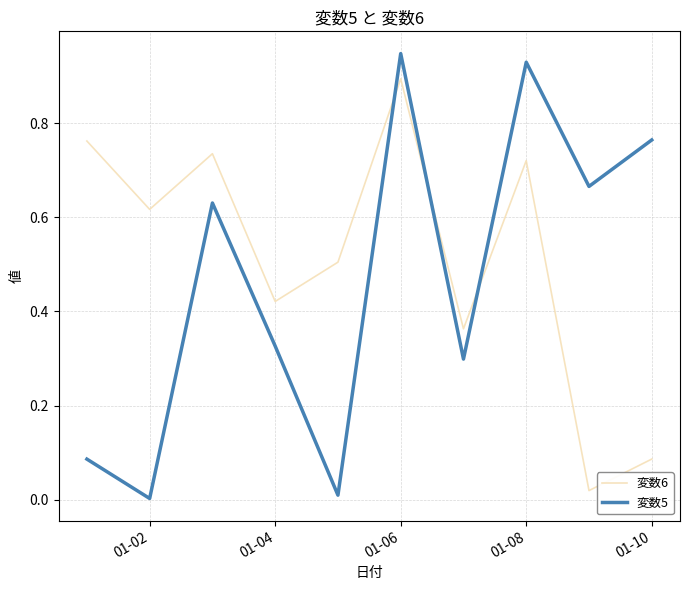

True or false: 変数6 and 変数5 intersect in this chart.

True